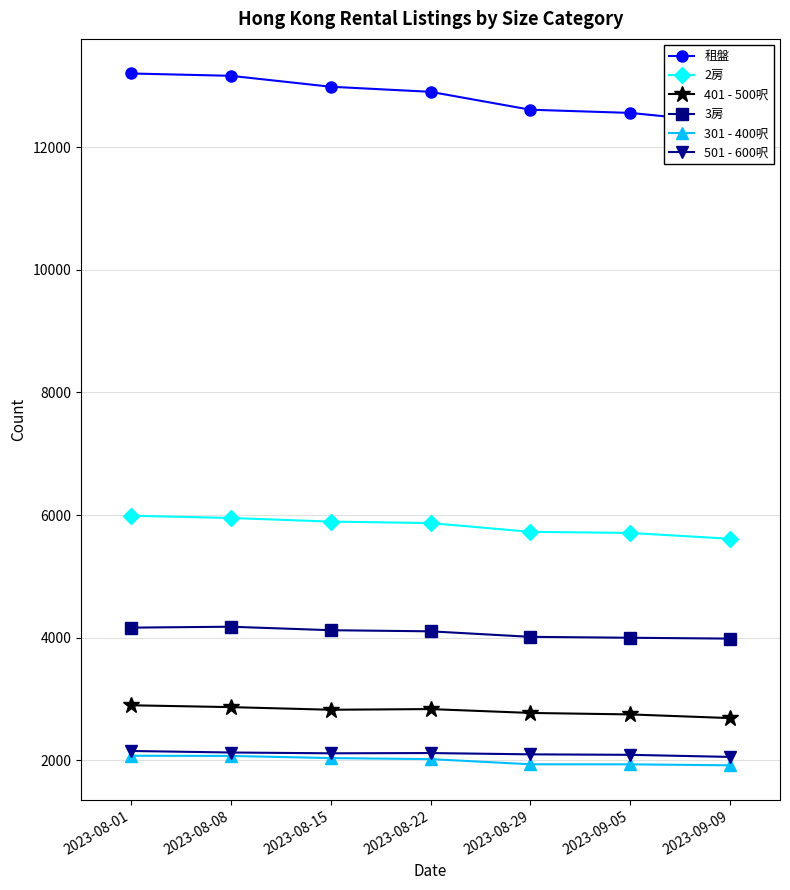

True or false: 2房 and 401 - 500呎 intersect in this chart.

False